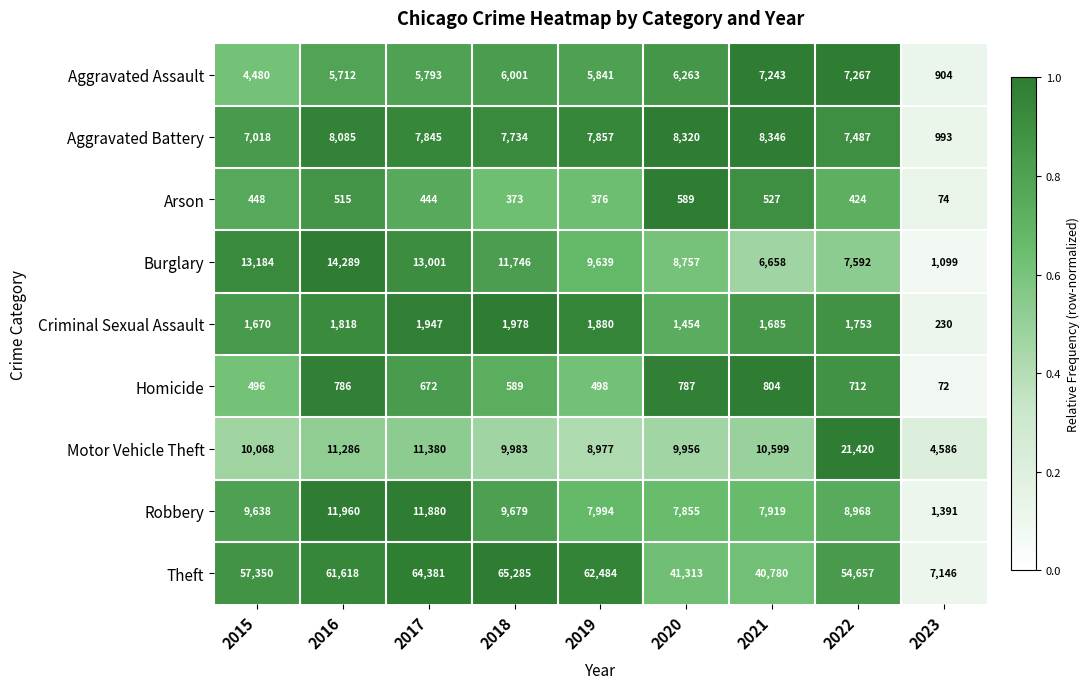

True or false: Robbery has a value of 13091 at 2015.

False